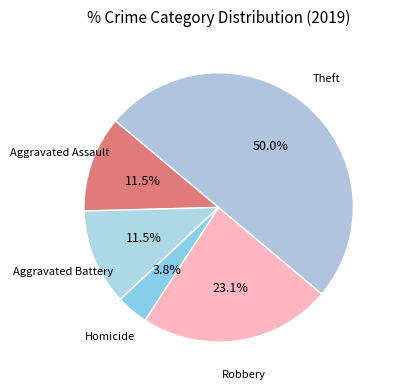

Does any single category account for the majority?

No